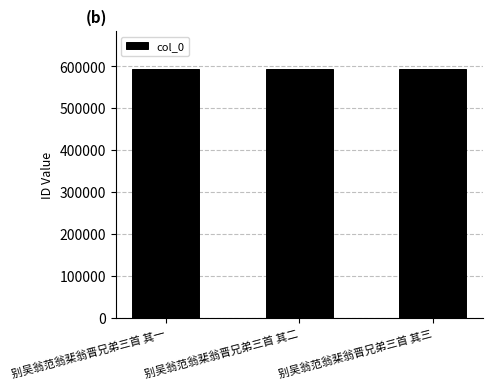

What is the maximum value shown in the chart?

594522